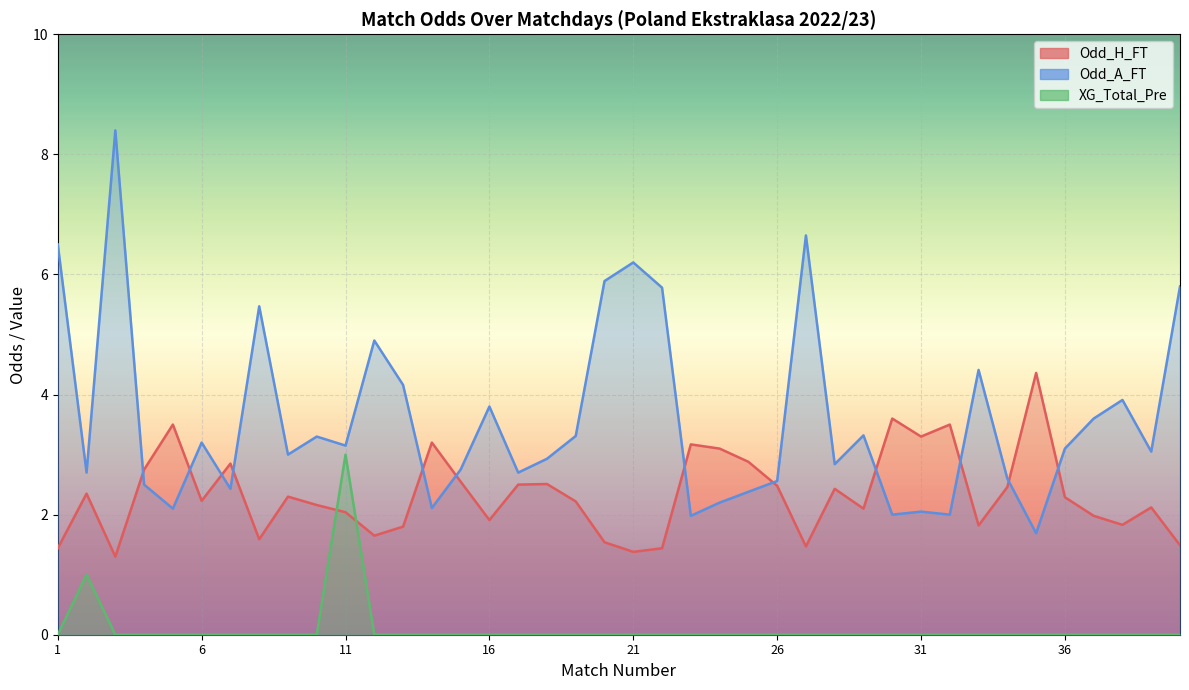

True or false: Odd_A_FT and XG_Total_Pre intersect in this chart.

False